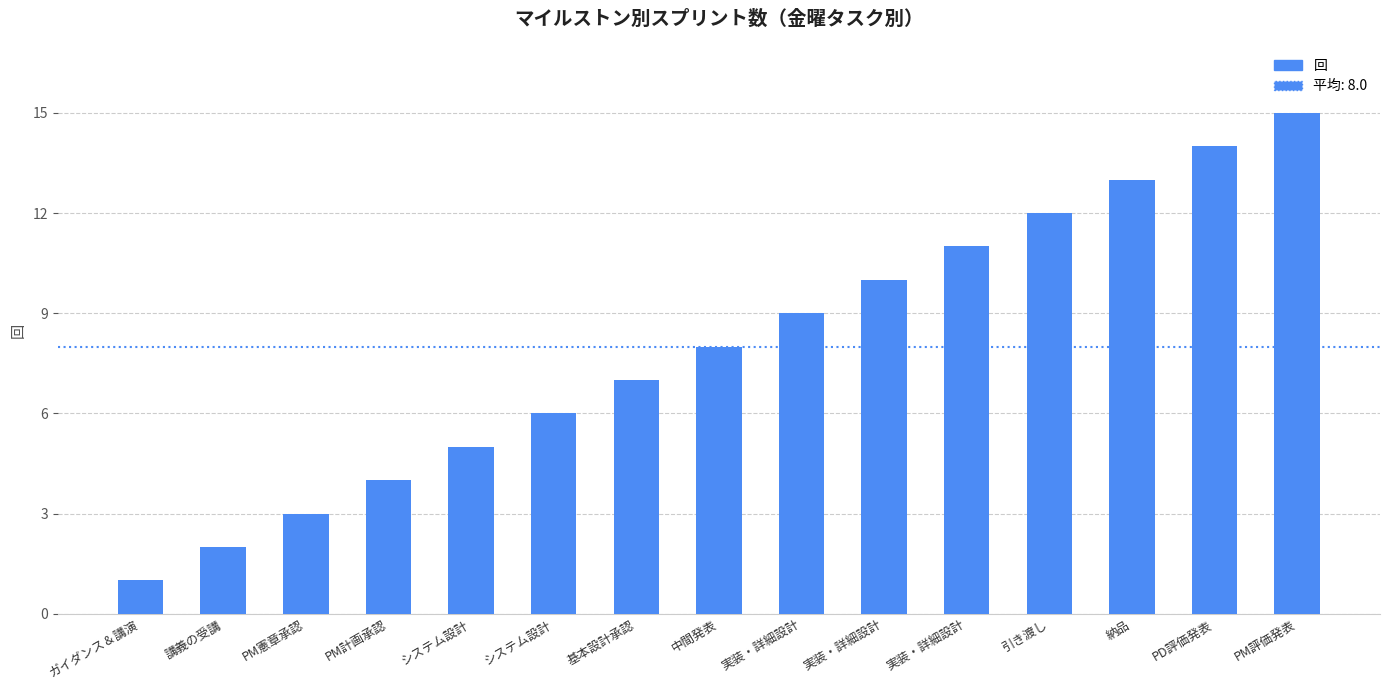

How many data points does each series have?

15